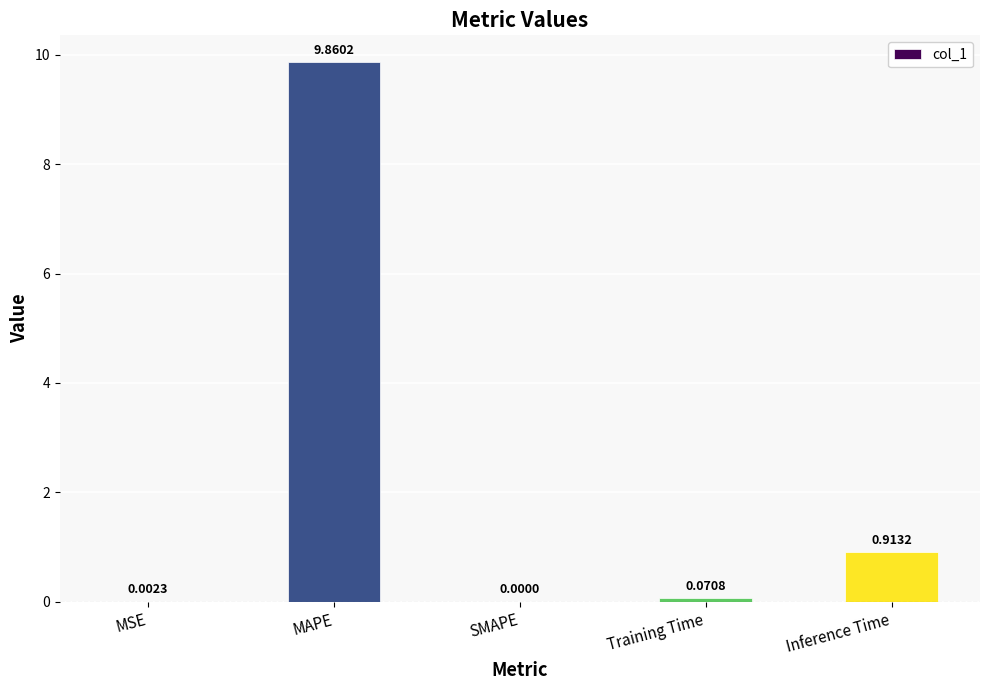

What value does the data have at MAPE?

9.9